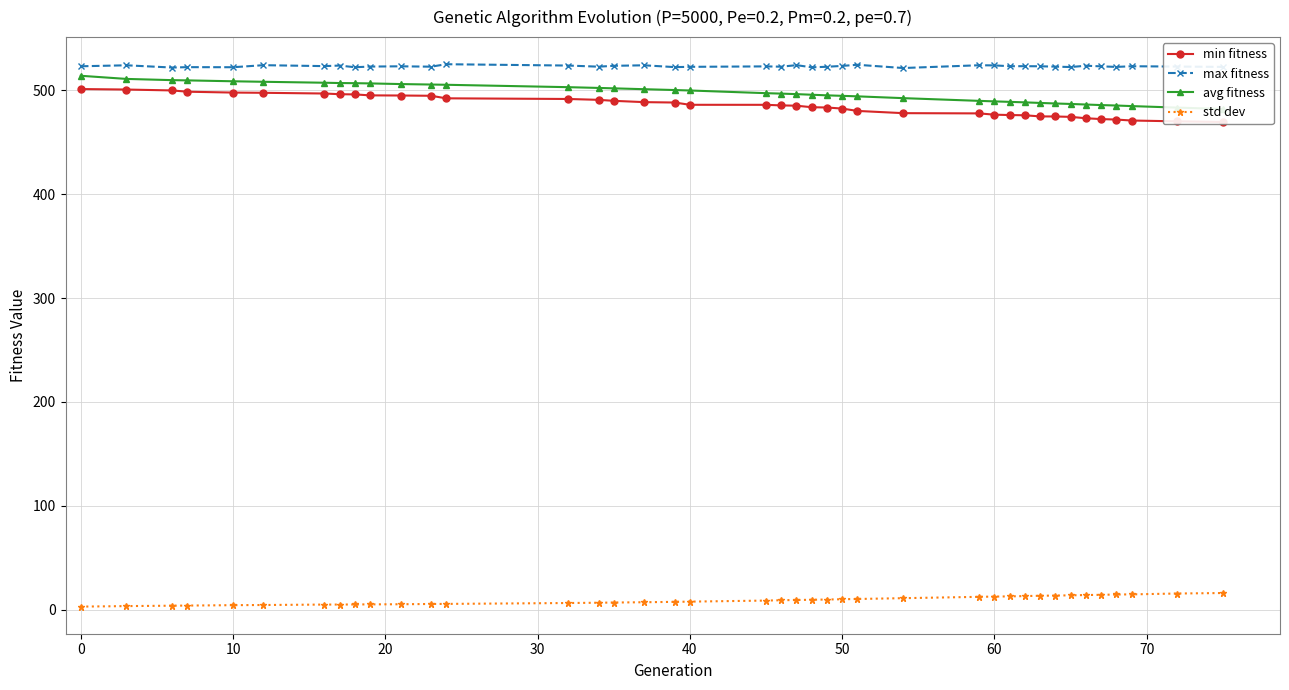

True or false: max fitness has more than 2 interior local peaks.

True